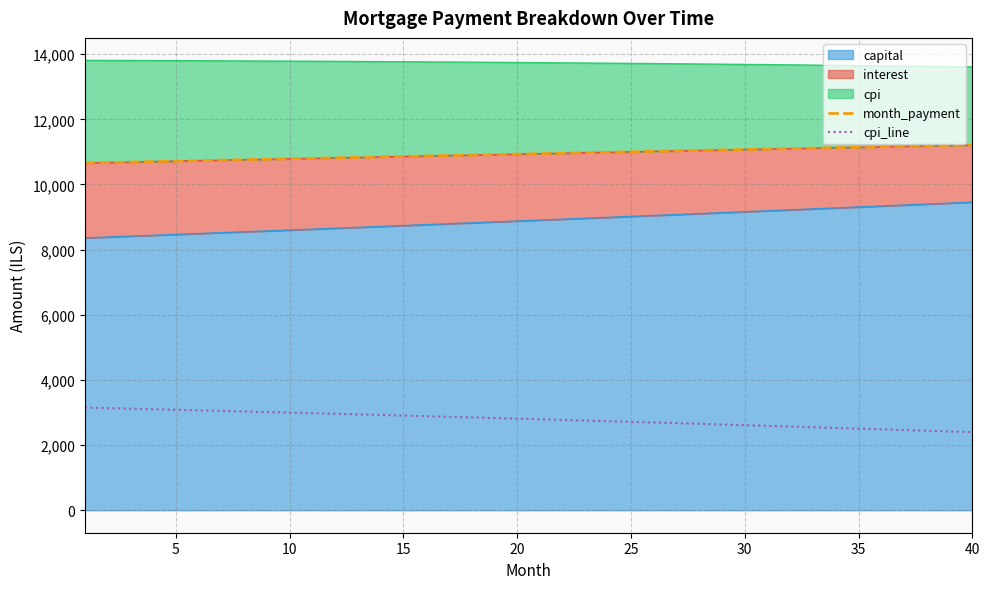

True or false: cpi_line and month_payment intersect in this chart.

False